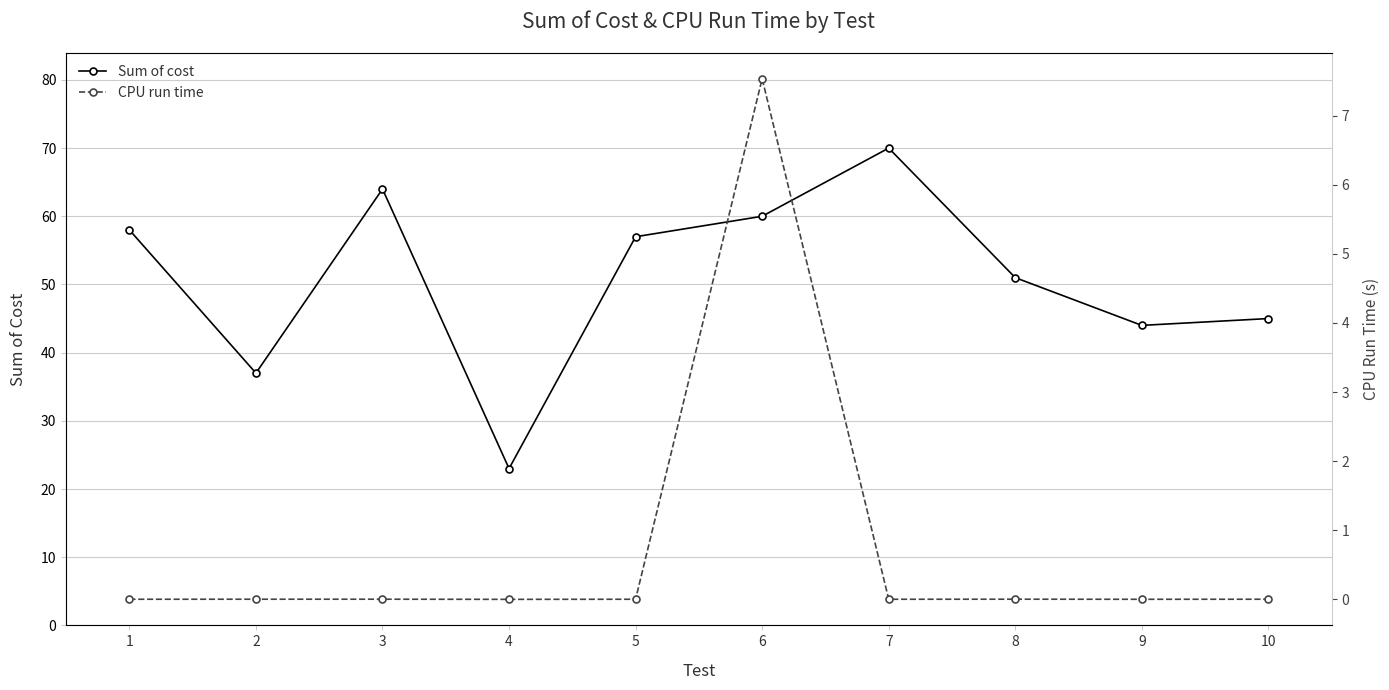

True or false: Sum of cost and CPU run time intersect in this chart.

False